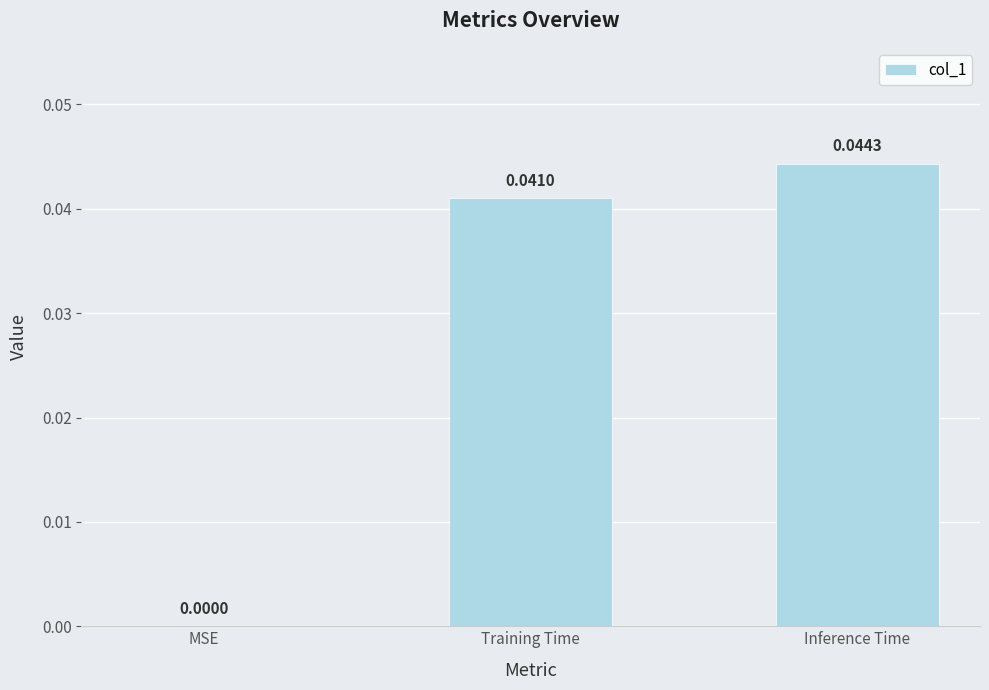

Which category has the highest value across all series?

Inference Time